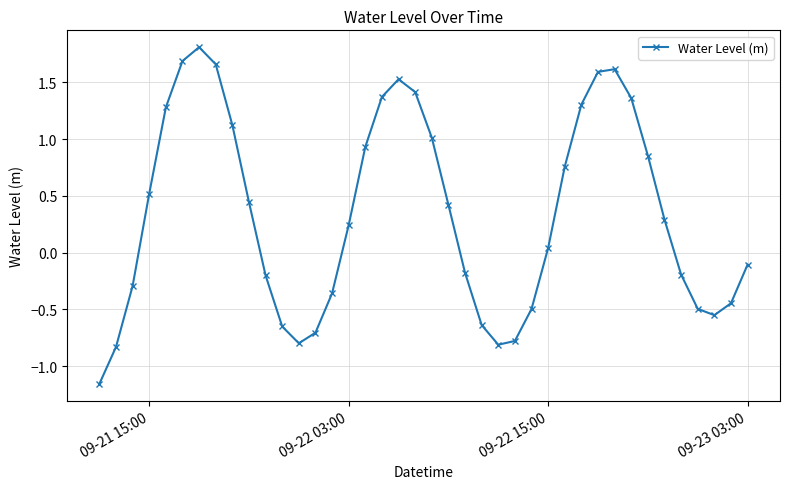

What is the average value?

0.3